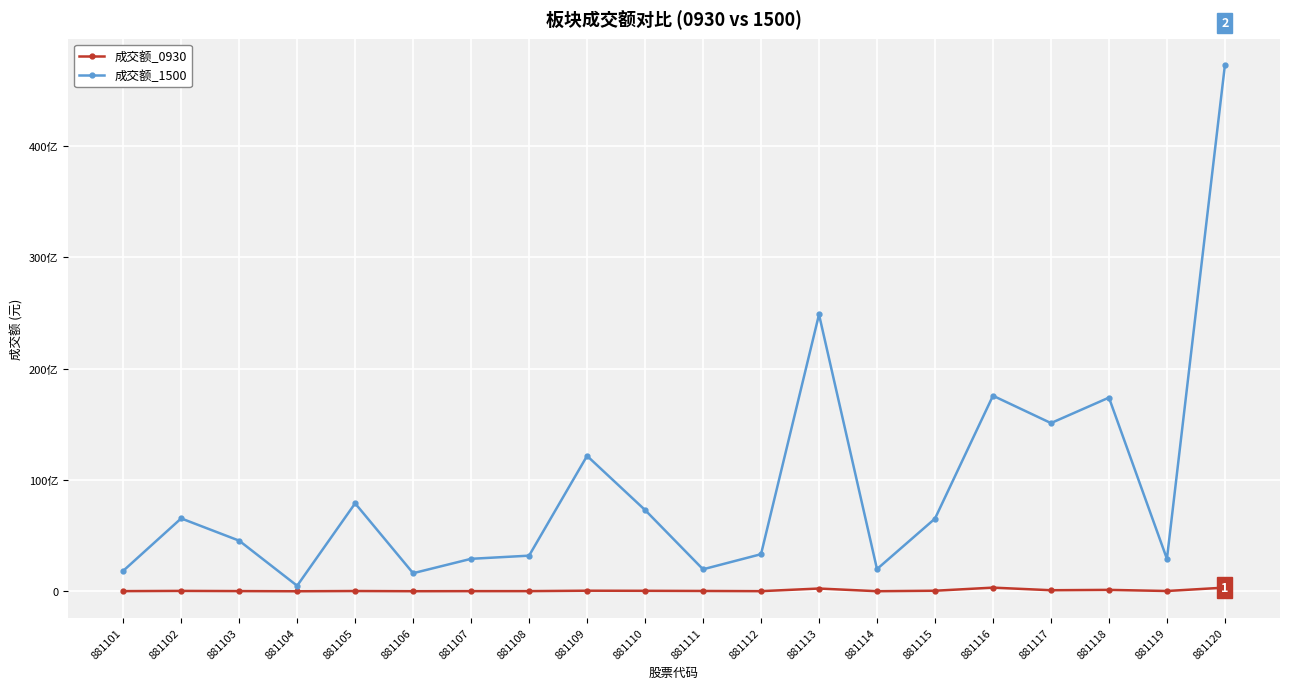

Reading left to right, transcribe all the data shown in this chart.

成交额_0930: 881101=14794307	881102=34864961	881103=18127929	881104=2478345	881105=24315939	881106=7232816	881107=14082392	881108=14959697	881109=52463723	881110=43435368	881111=29086229	881112=11396652	881113=248130106	881114=7006721	881115=49732291	881116=328938482	881117=95225939	881118=126580349	881119=25528767	881120=332035667
成交额_1500: 881101=1833125790	881102=6544633900	881103=4546244642	881104=497003781	881105=7898871347	881106=1624172413	881107=2916626925	881108=3200343375	881109=12158714577	881110=7300252349	881111=1975274544	881112=3331350221	881113=24858305685	881114=1993582687	881115=6525981836	881116=17560666634	881117=15104337193	881118=17392280975	881119=2912158827	881120=47256800379